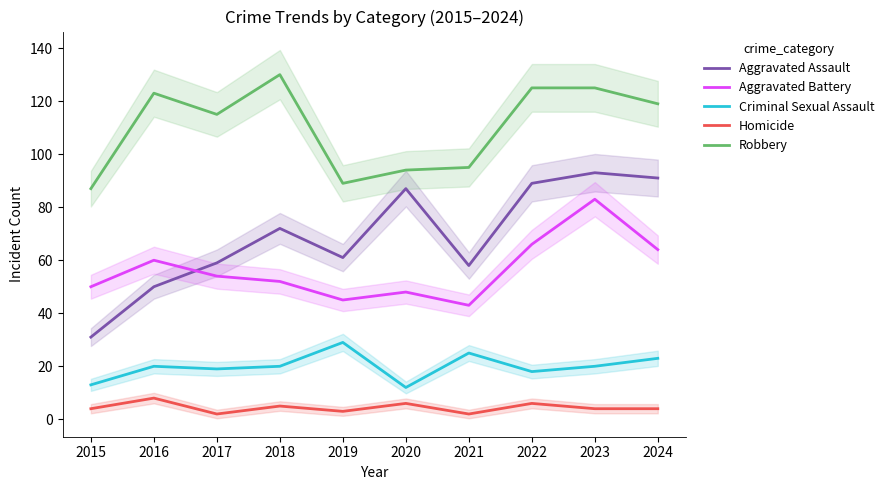

What is the maximum value shown in the chart?

130